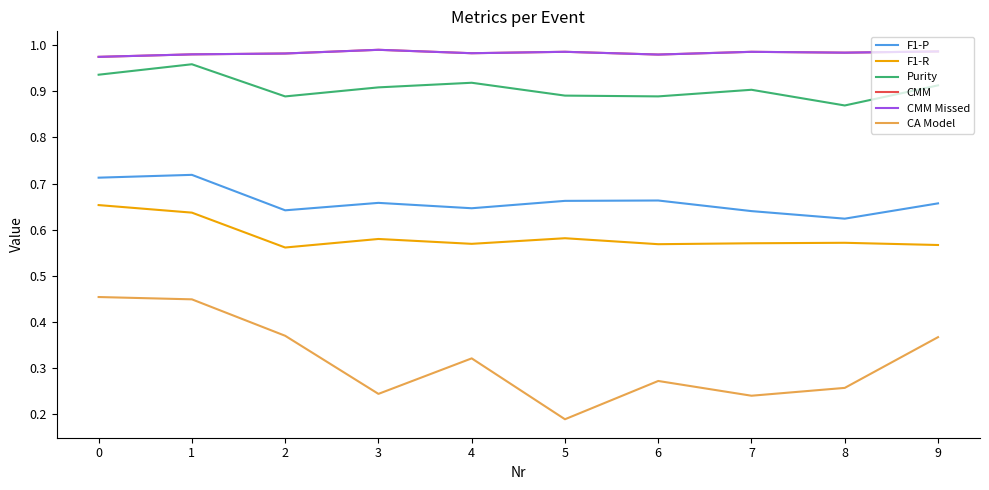

Between 2 and 3, which series saw the biggest shift?

CA Model